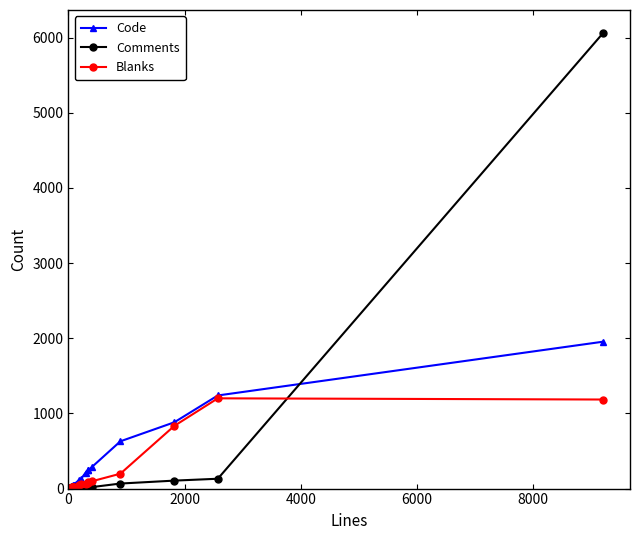

True or false: Comments has more than 0 interior local peaks.

True